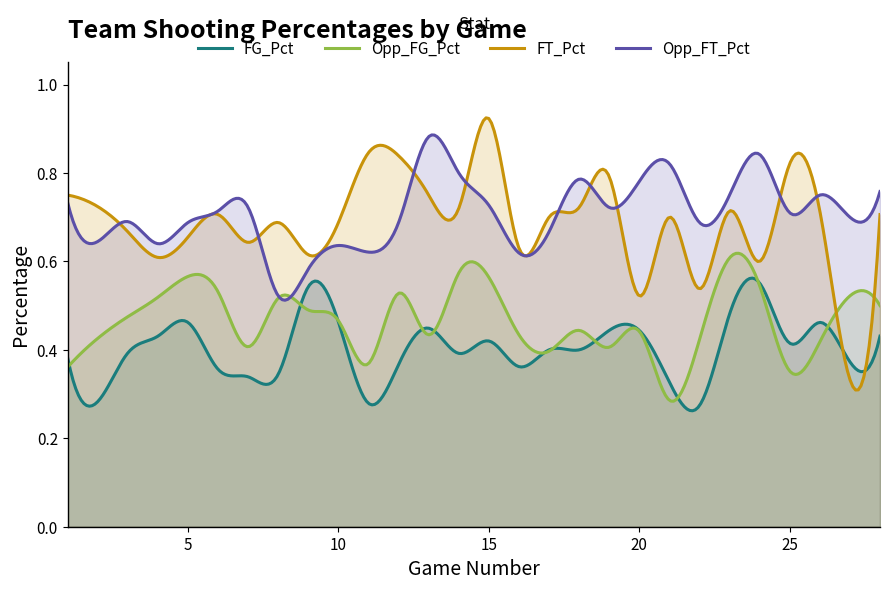

Between 18 and 21, which series saw the biggest shift?

Opp_FG_Pct